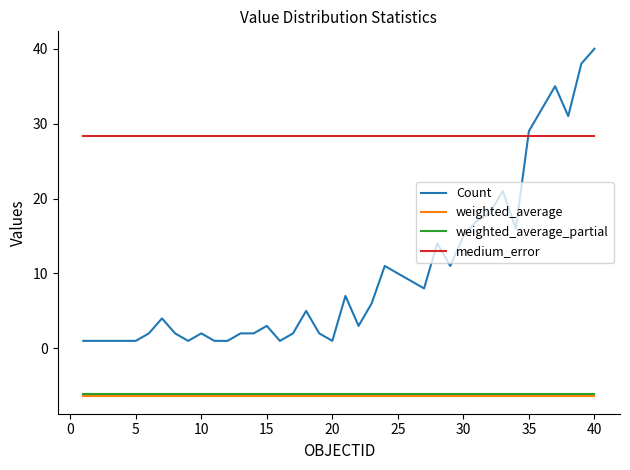

Which series has the largest range (max minus min)?

Count